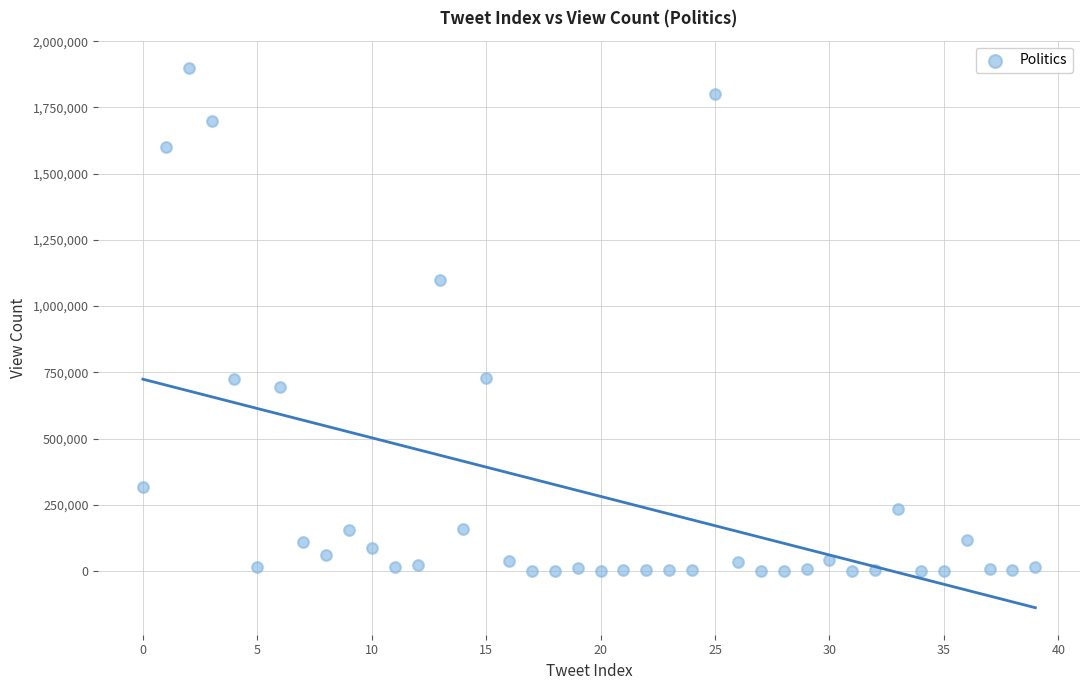

What is the range of Y values (max minus min)?

1899996